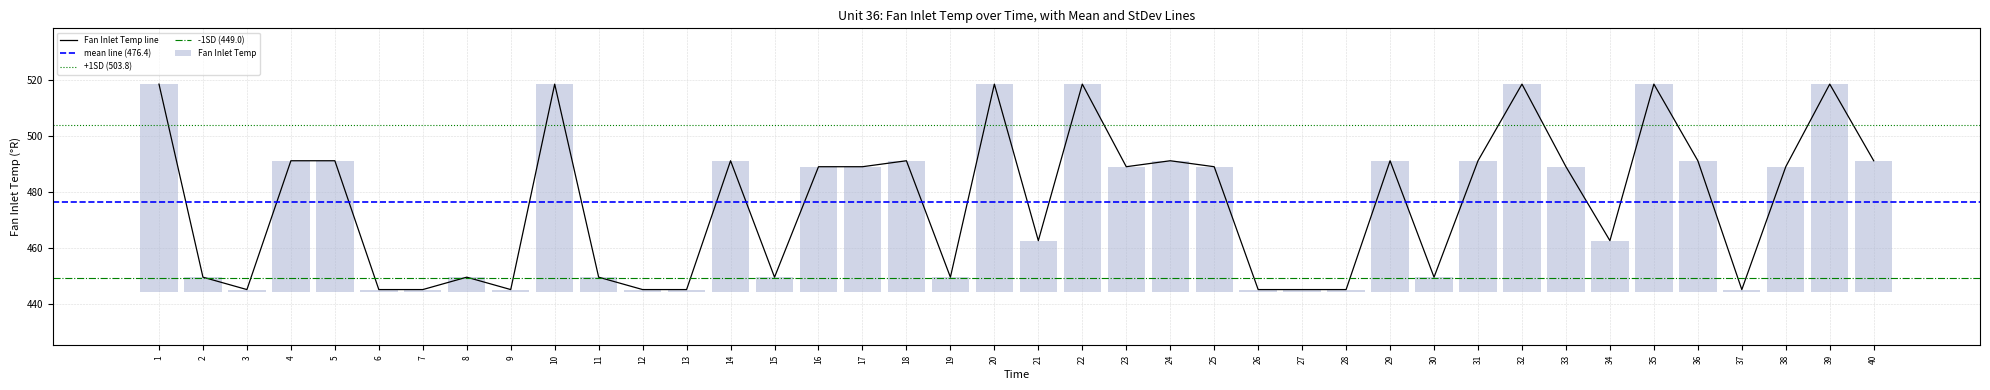

Is it true that the value at 21 is 462.5?

True